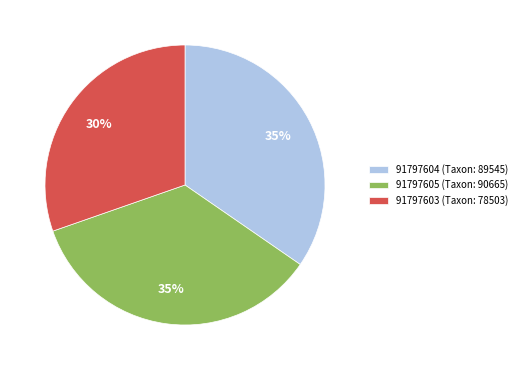

Is the sum of 91797603 (Taxon: 78503) and 91797605 (Taxon: 90665) greater than half?

Yes